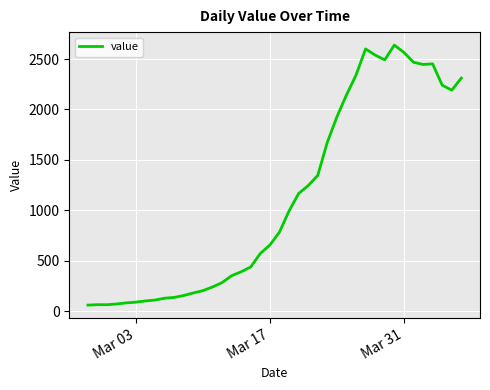

What is the difference between the maximum and minimum values?

2577